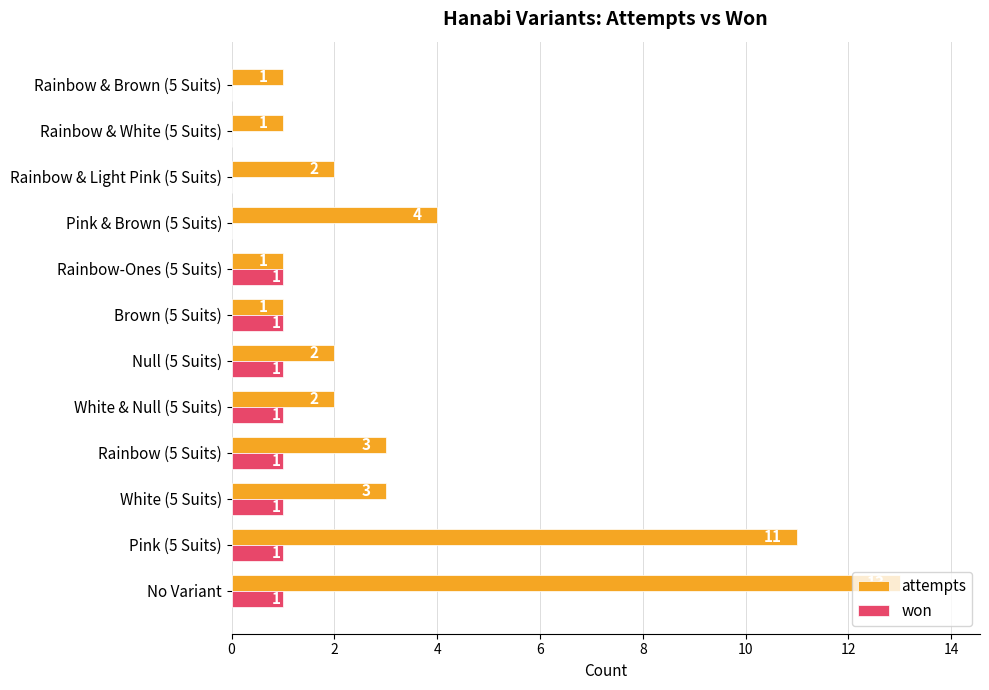

Which series has the largest range (max minus min)?

attempts